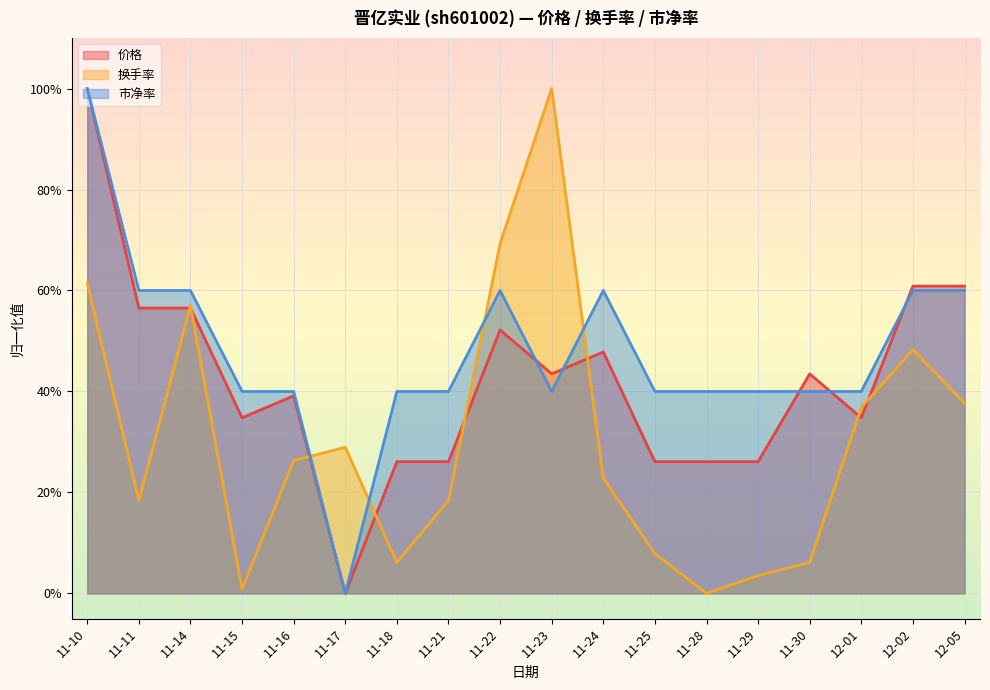

What is the greatest value displayed?

1.0